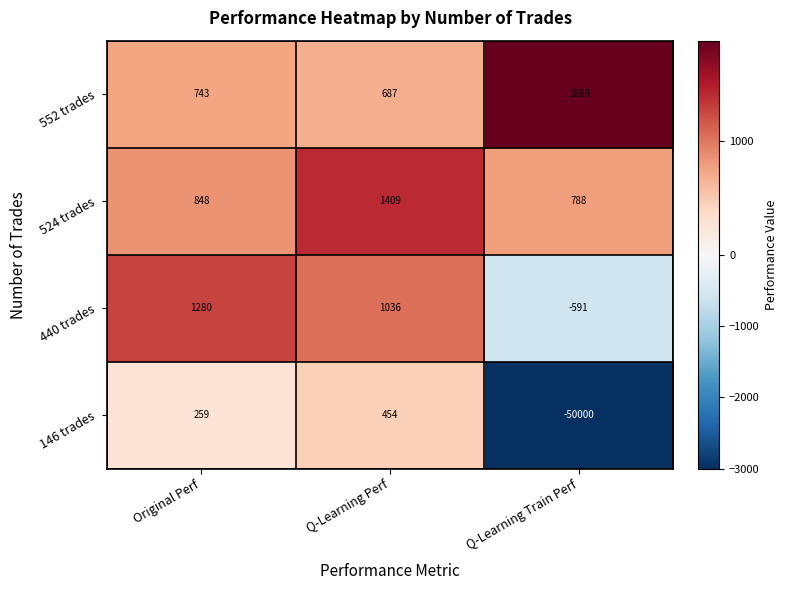

How many categories are shown in the chart?

3